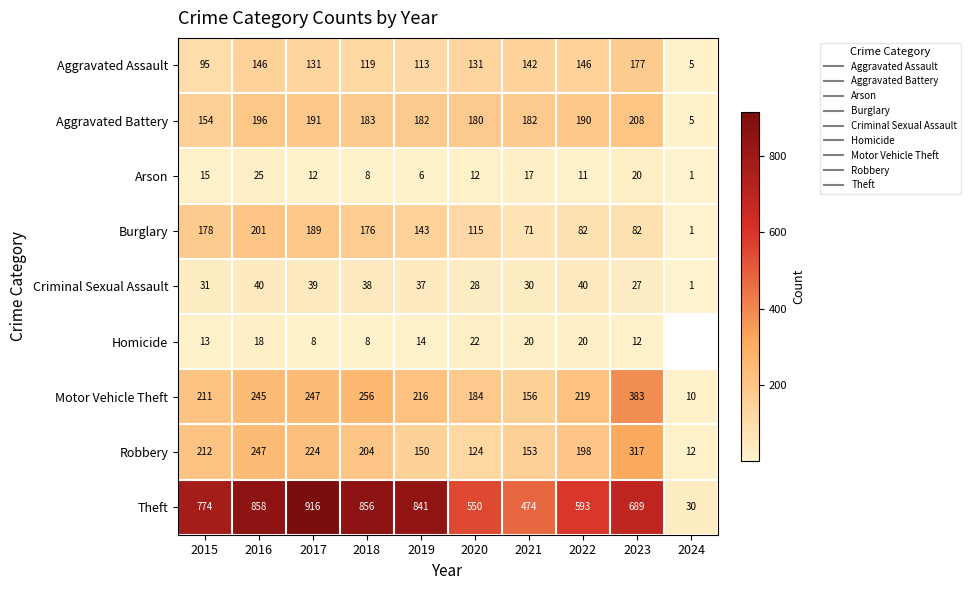

Count the number of categories in the chart.

10